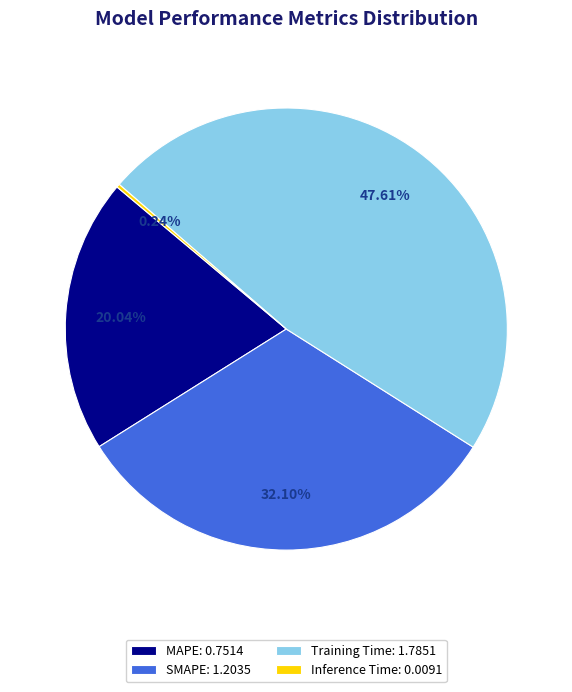

Which slice is the largest?

Training Time